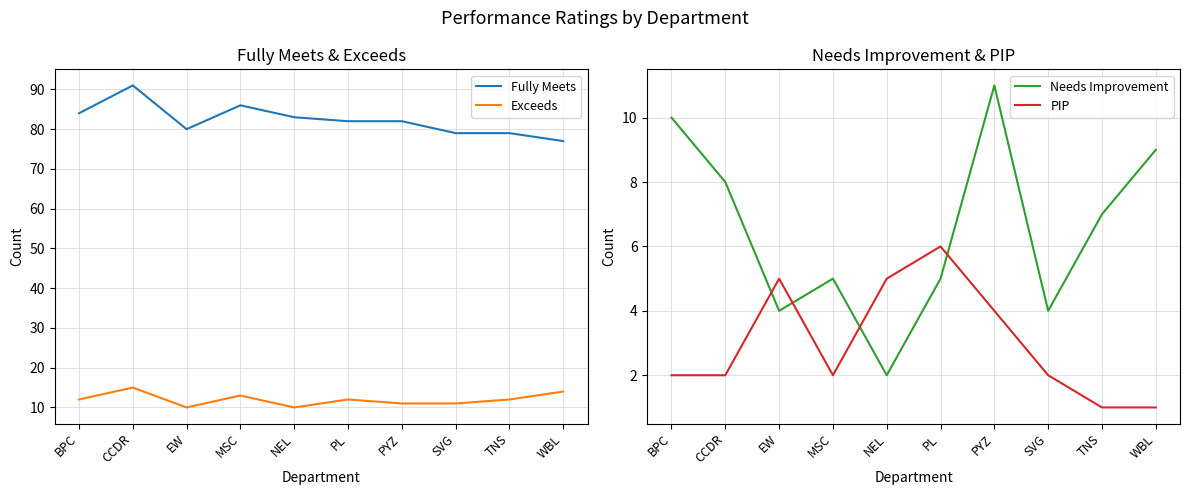

What is the total value across all series at NEL?

100